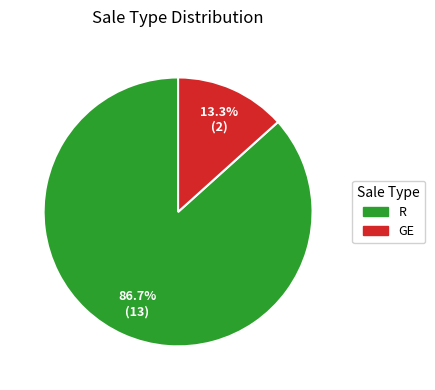

Count the number of slices in the pie.

2